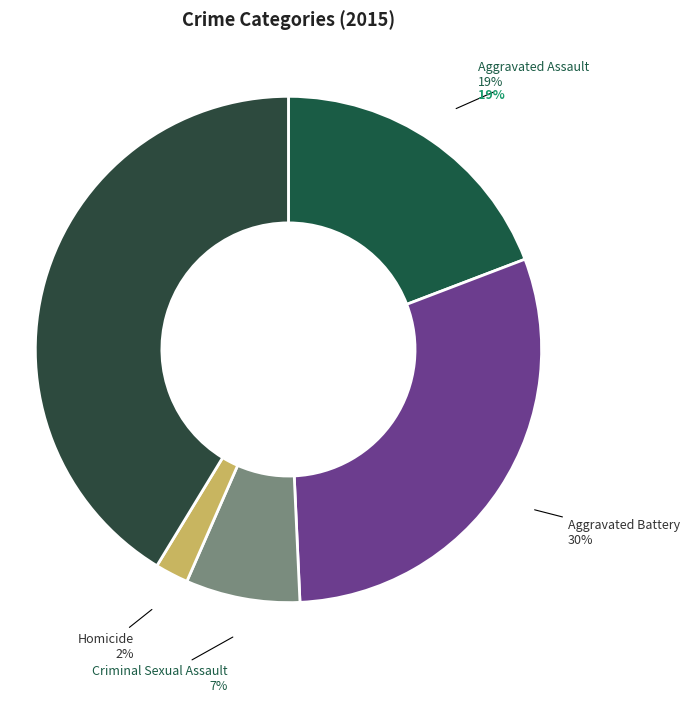

The Criminal Sexual Assault slice represents 1% of the pie. True or false?

False